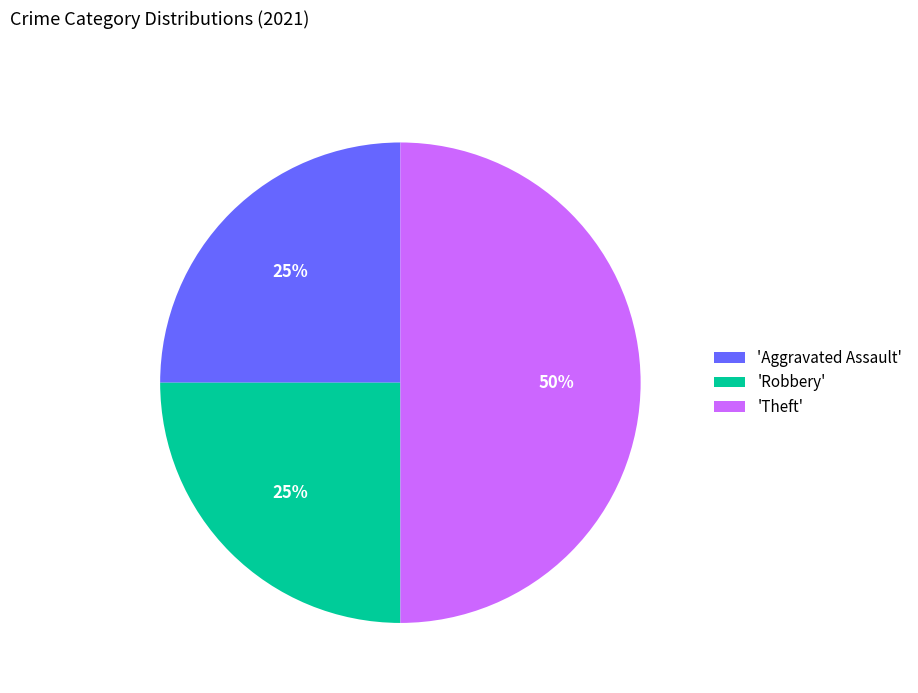

Does 'Robbery' account for over 50% of the chart?

No